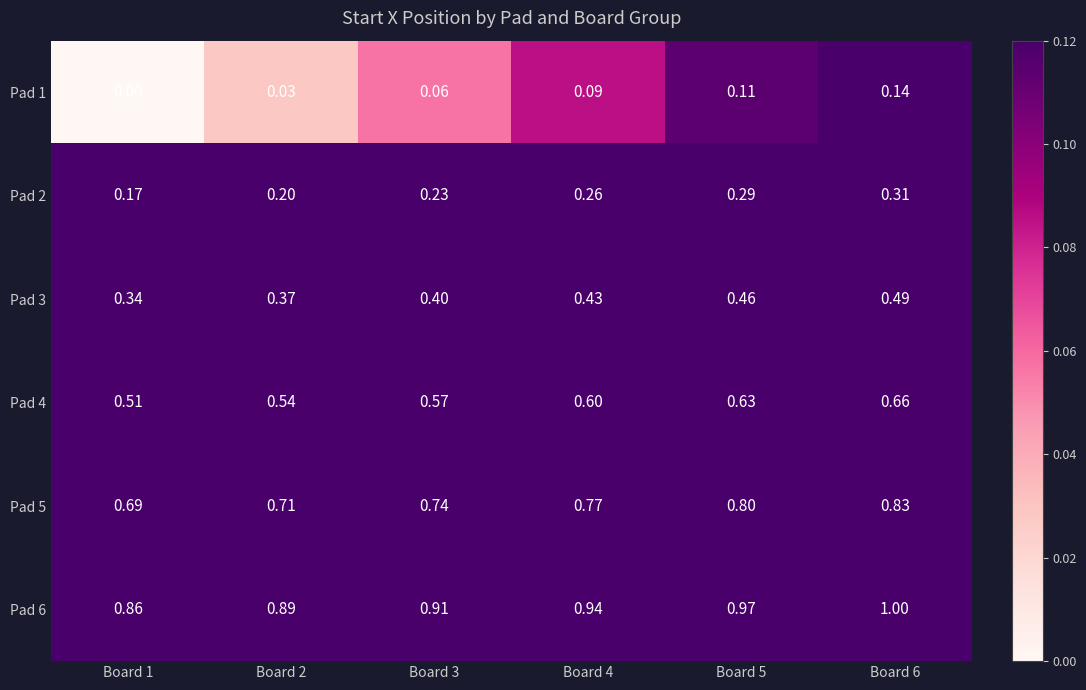

Is the value of Pad 3 at Board 3 greater than the value of Pad 5 at Board 4?

No